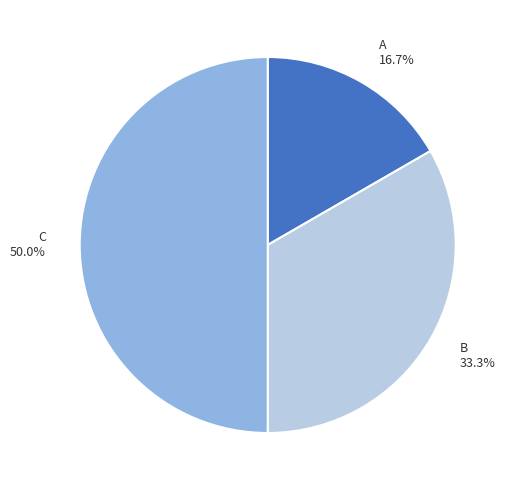

To the nearest percent, what is the difference between the B and A slice percentages?

17%